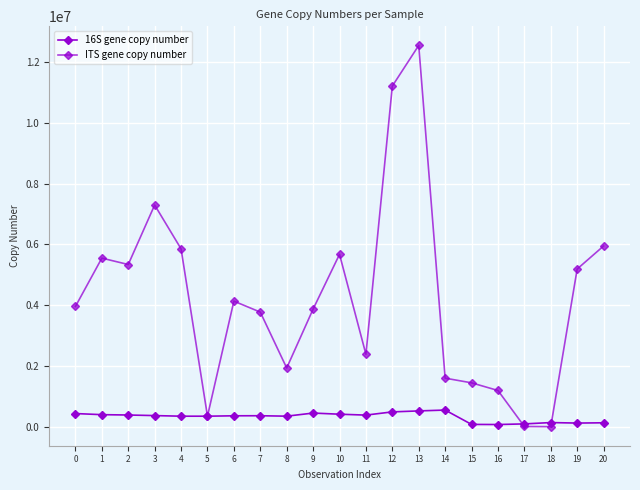

Count the number of data series in this chart.

2